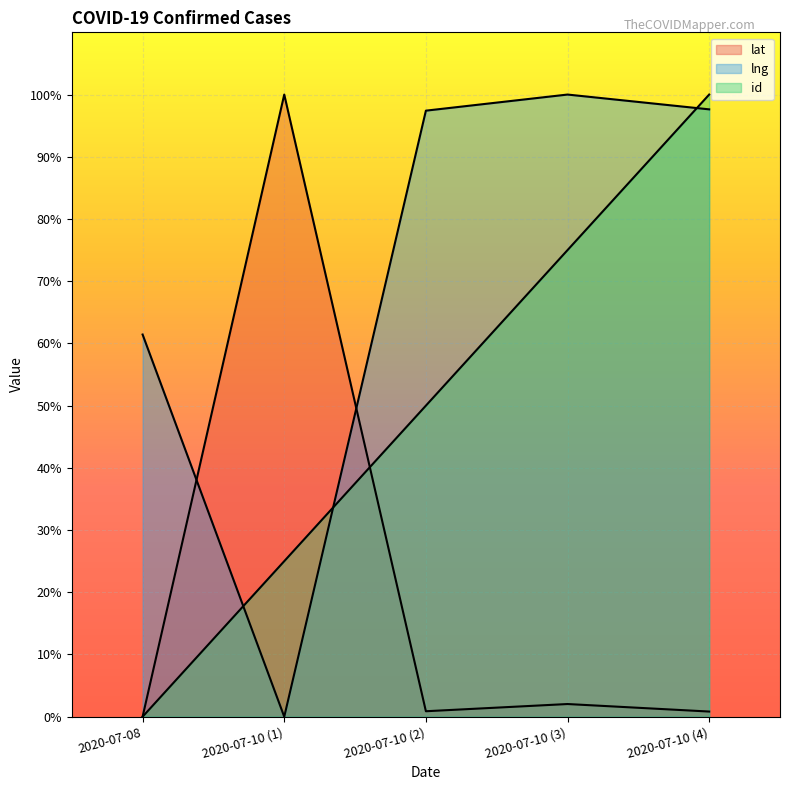

What is the sum of all lat values?

103.7